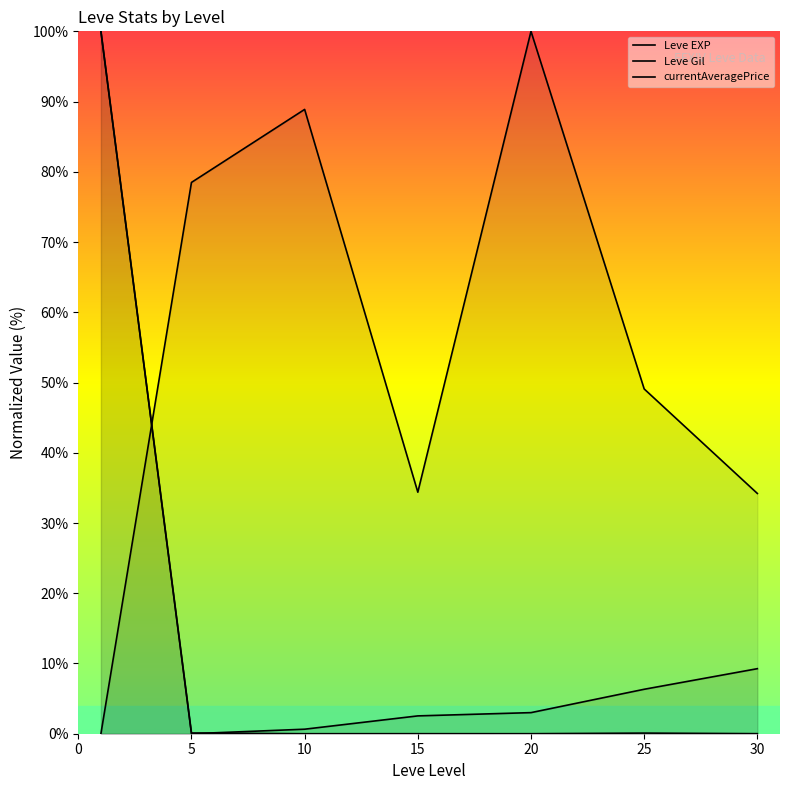

What is the difference between the currentAveragePrice values at 30 and 25?

0.1